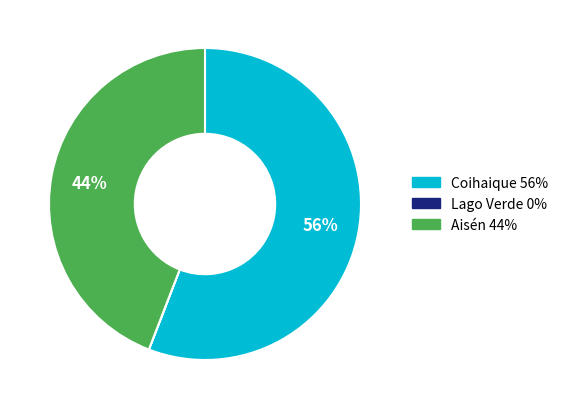

To the nearest percent, what is the average slice percentage?

33%